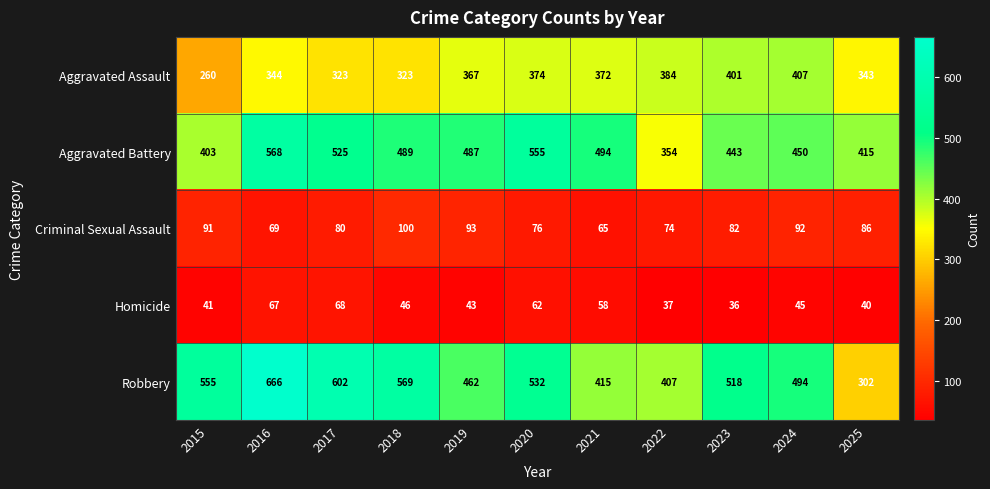

What is the difference between the maximum and minimum values in the Aggravated Battery series?

214